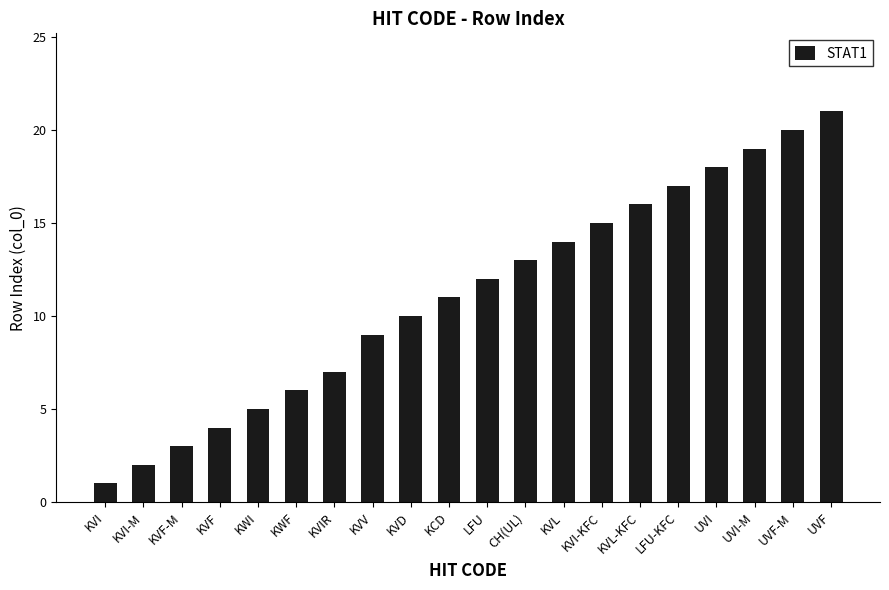

What is the difference between the maximum and minimum values?

20